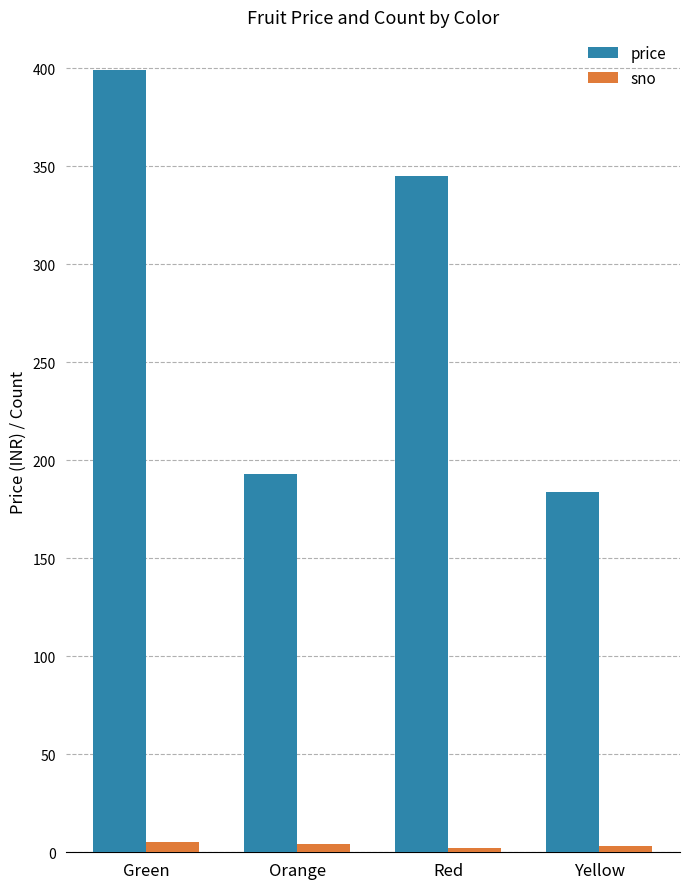

What is the label of the 1st bar from the left?

Green